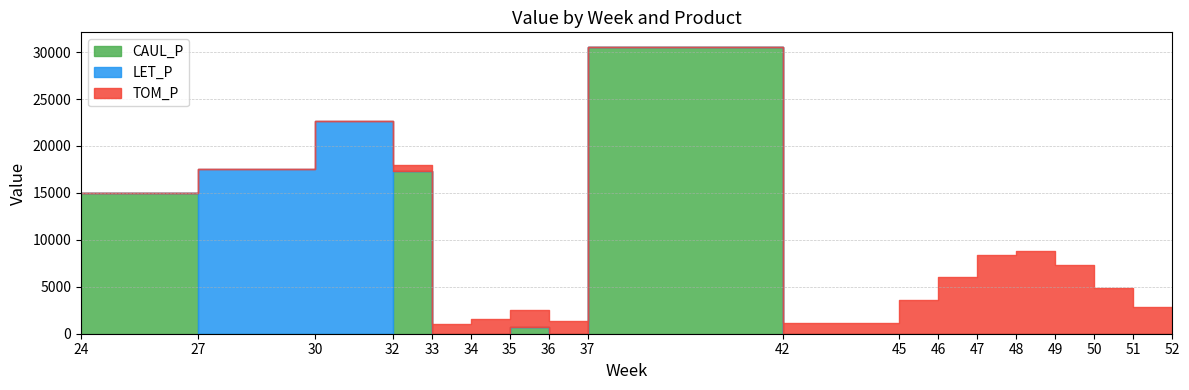

List the labels in order of LET_P value, largest first.

30, 27, 24, 32, 33, 34, 35, 36, 37, 42, 45, 46, 47, 48, 49, 50, 51, 52